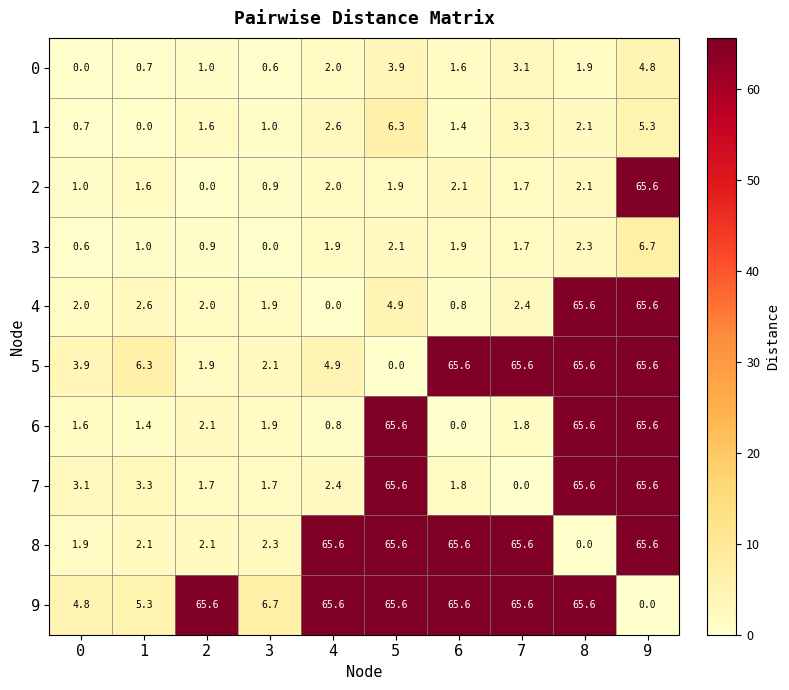

What is the sum of the 6 values at 7 and 1?

3.2